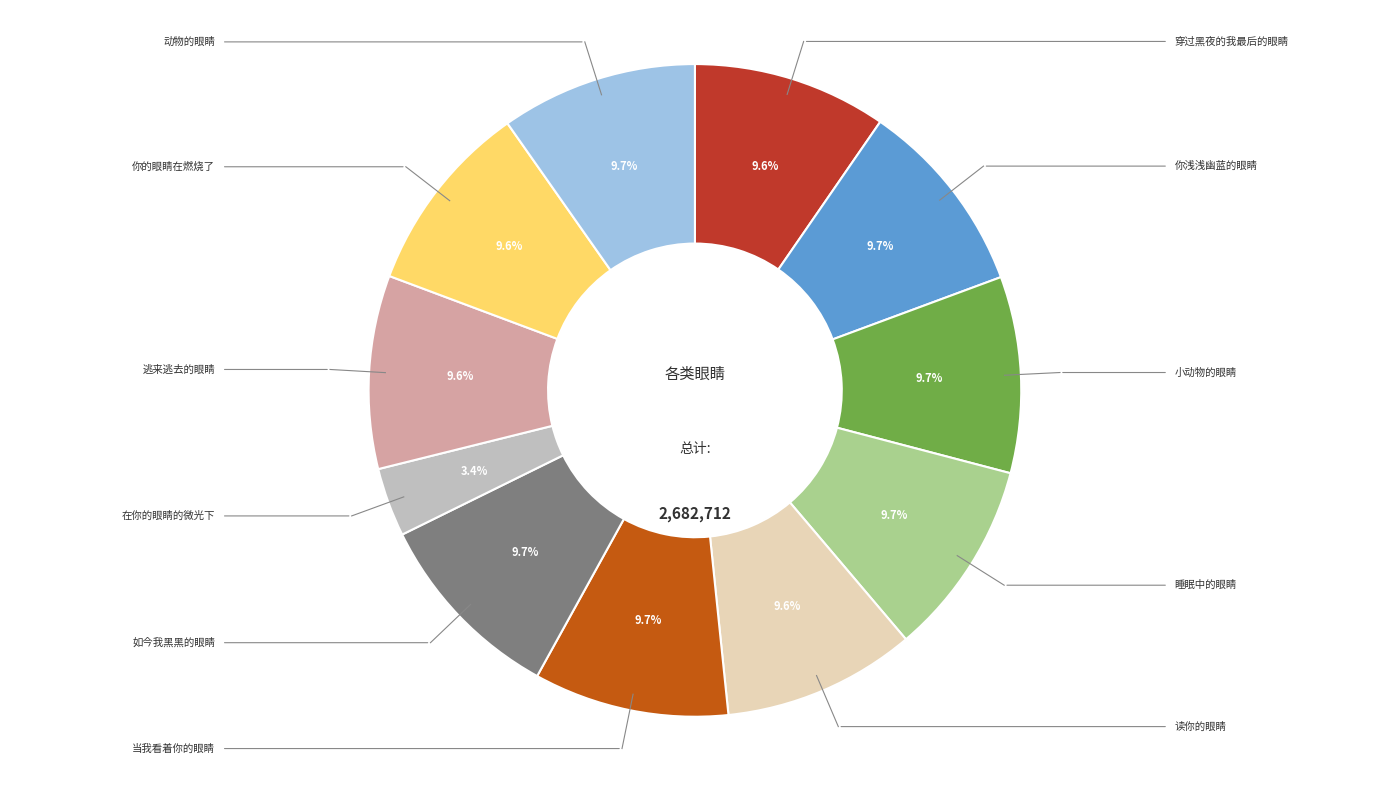

To the nearest percent, what is the difference between the largest and smallest slice percentages?

6%